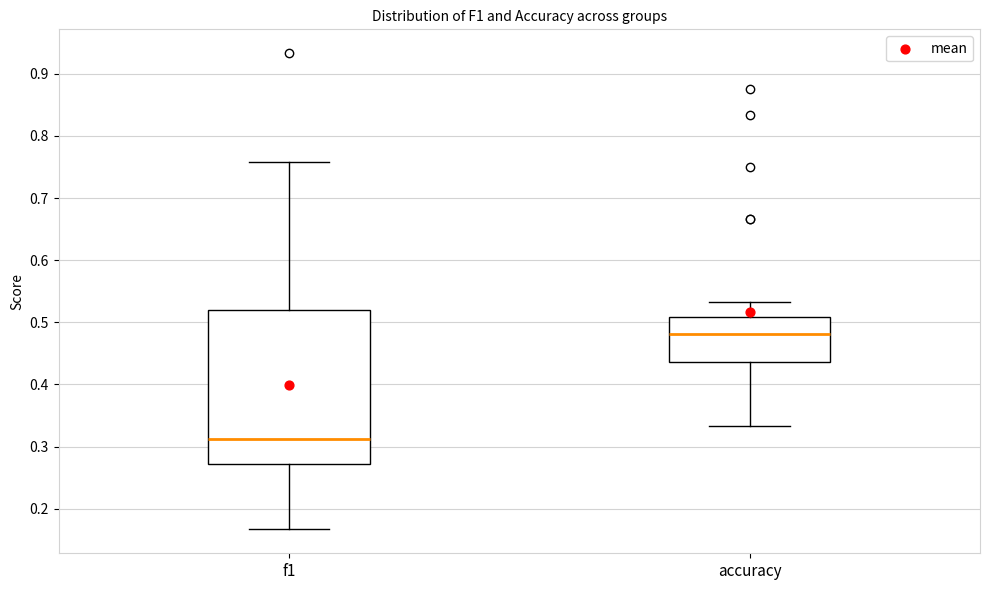

Reading left to right, read every box against the y-axis: the position of its median line, the range the box covers, and the ends of its whiskers. The values are not printed on the chart, so give them approximately, as read against the axis.

f1: median 0.31, box 0.27 to 0.52, whiskers 0.17 to 0.76
accuracy: median 0.48, box 0.44 to 0.51, whiskers 0.33 to 0.53